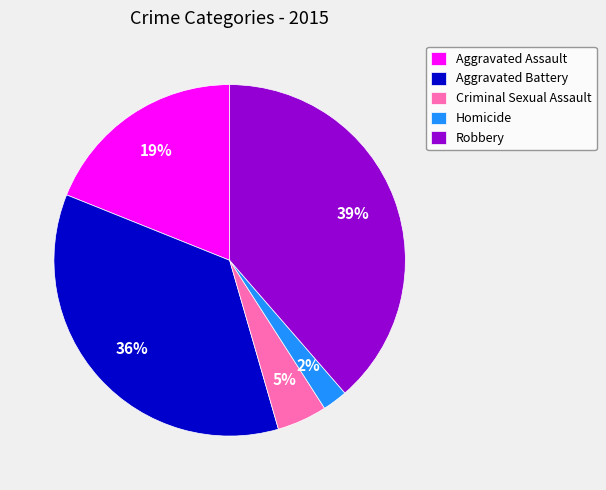

Does Aggravated Battery account for over 50% of the chart?

No